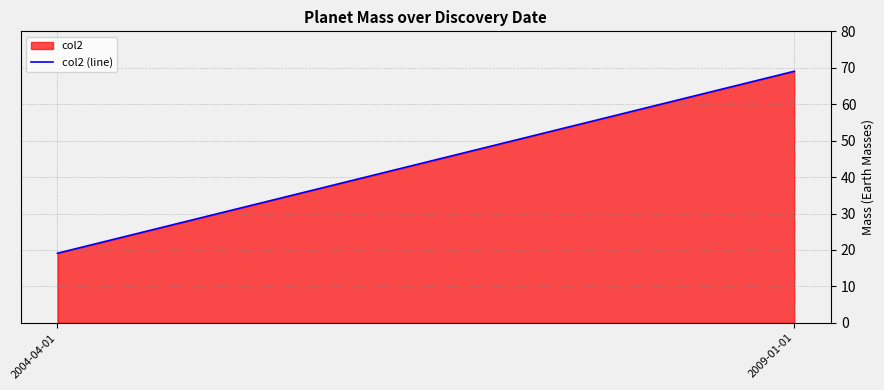

What is the sum of all values?

88.1